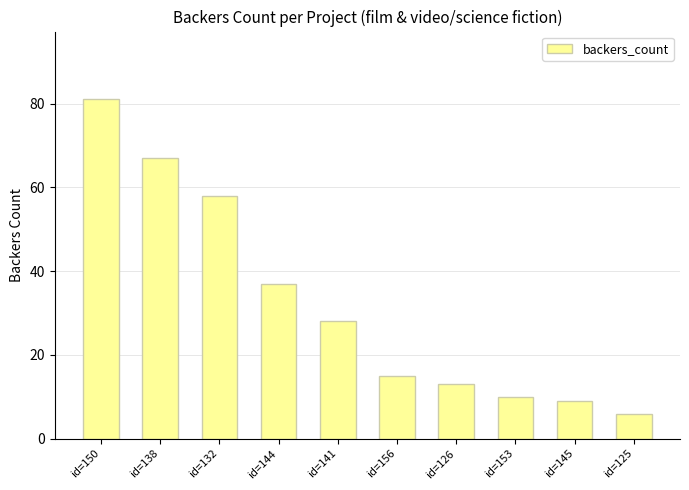

What is the smallest value displayed?

6